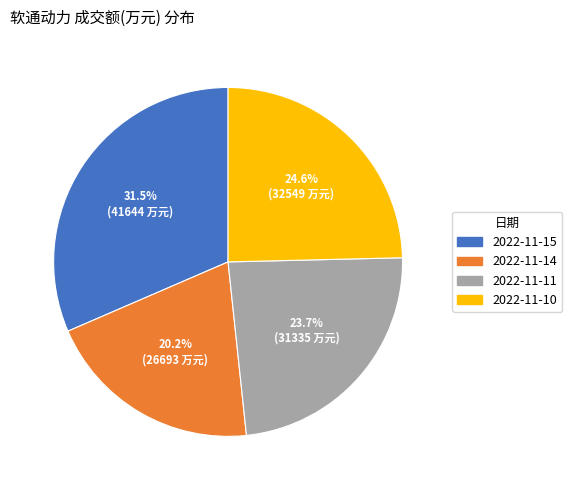

What is the smallest slice in the pie chart?

2022-11-14